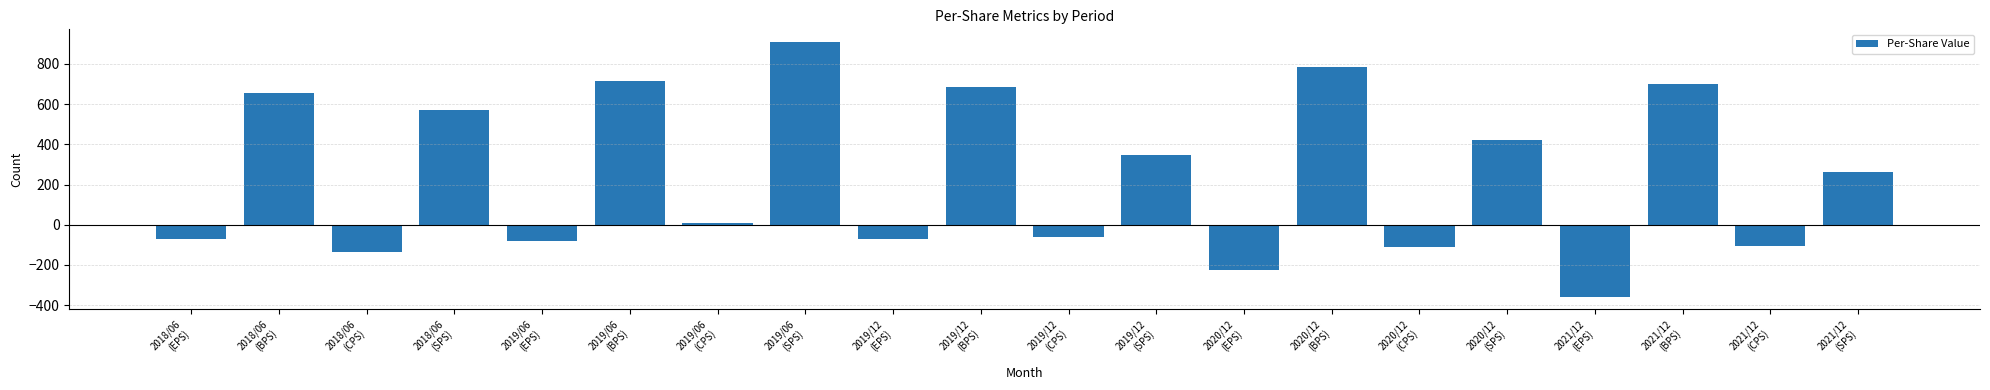

What is the sum of all values?

4839